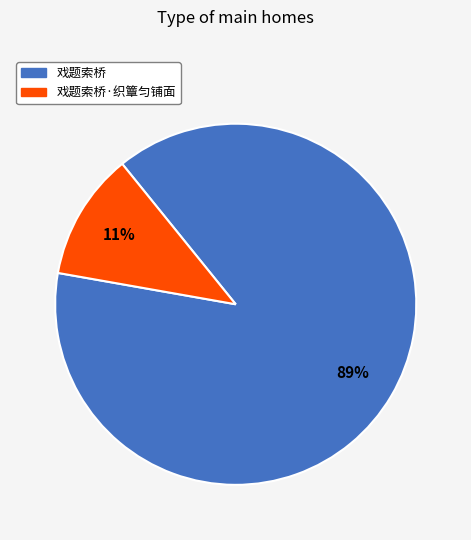

Is there any slice that represents more than half of the pie?

Yes